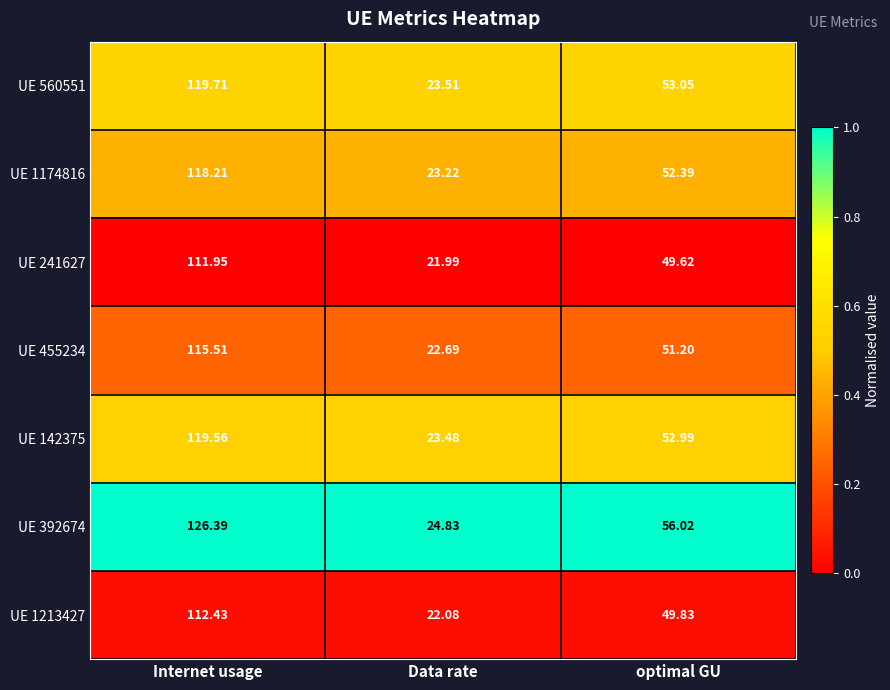

What is the total value across all series at Data rate?

161.8